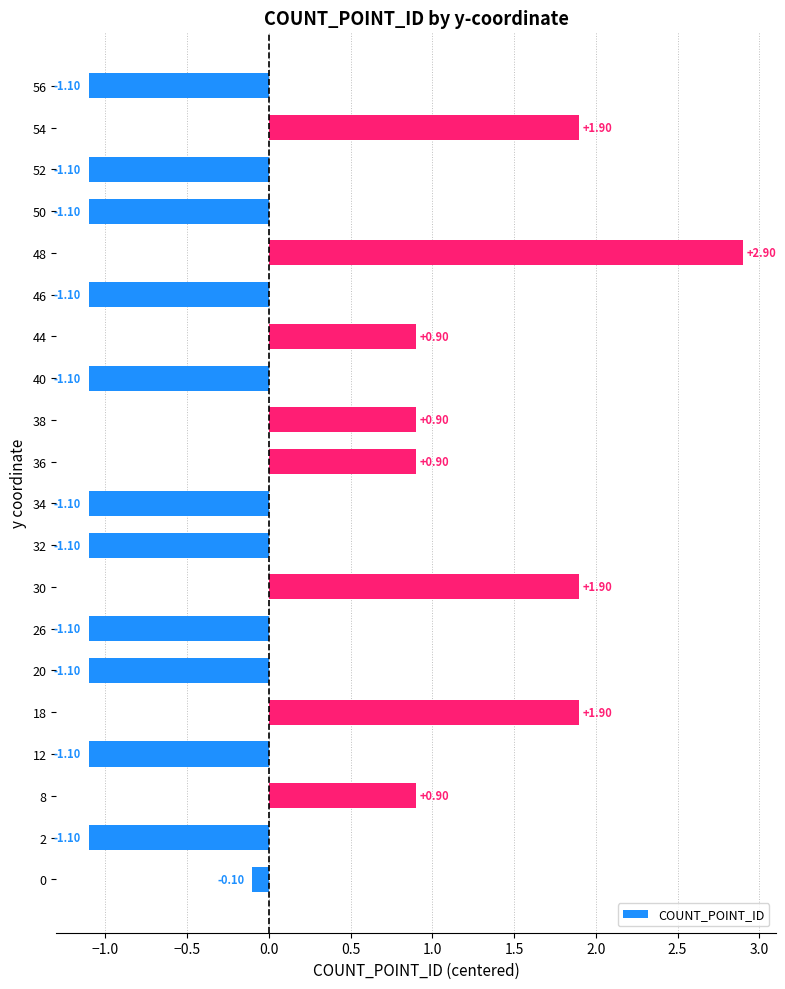

What is the difference between the values at 0 and 36?

1.0